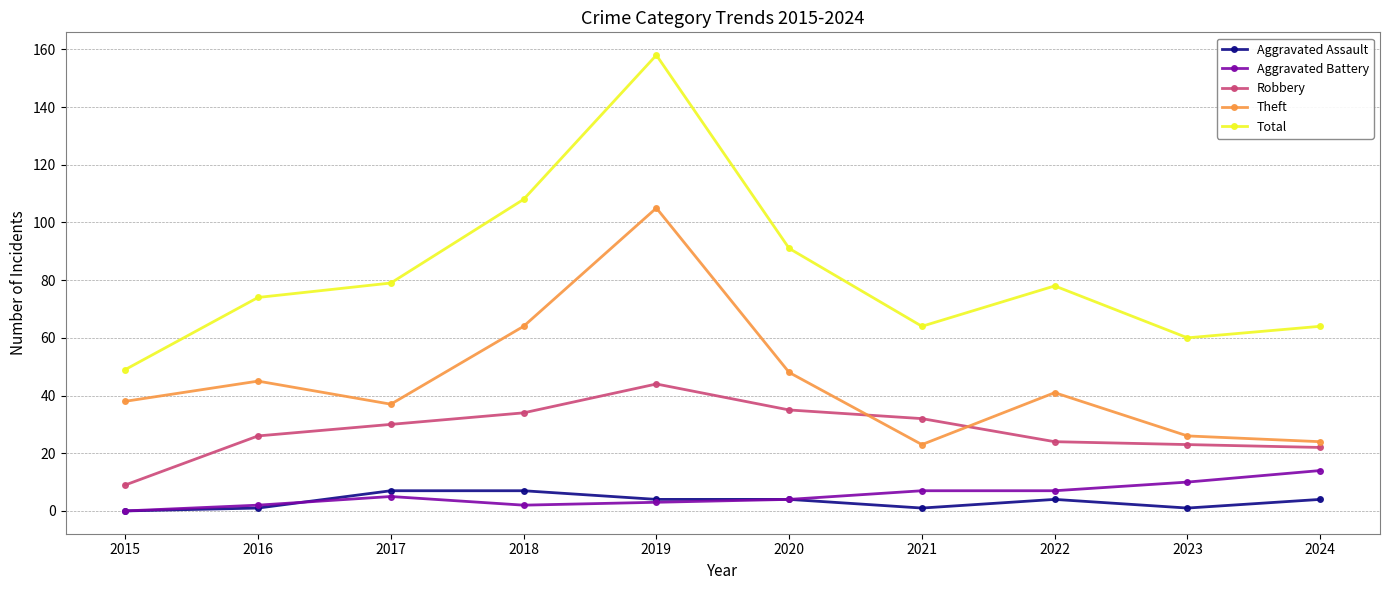

The Robbery series shows 9 at 2015. True or false?

True